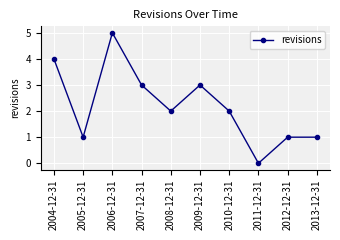

Reading right to left, transcribe all the data shown in this chart.

2013-12-31=1	2012-12-31=1	2011-12-31=0	2010-12-31=2	2009-12-31=3	2008-12-31=2	2007-12-31=3	2006-12-31=5	2005-12-31=1	2004-12-31=4